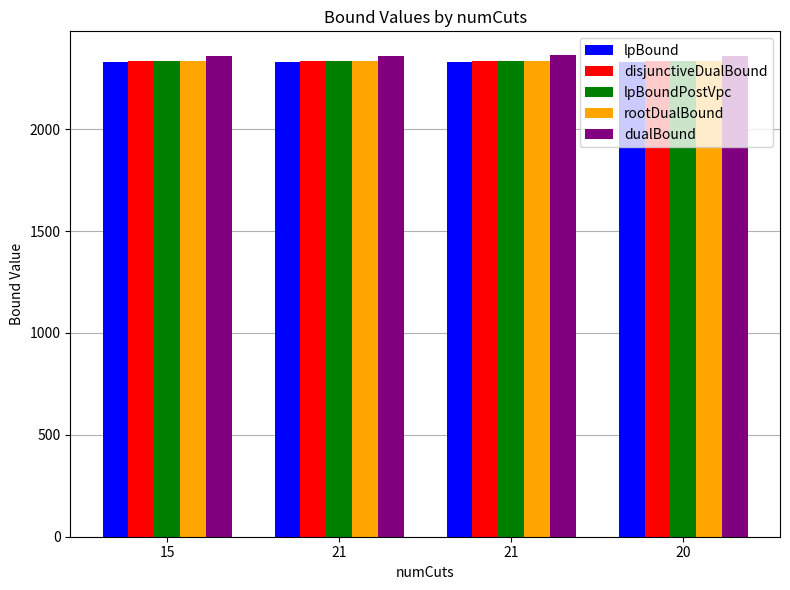

How many data points does each series have?

4